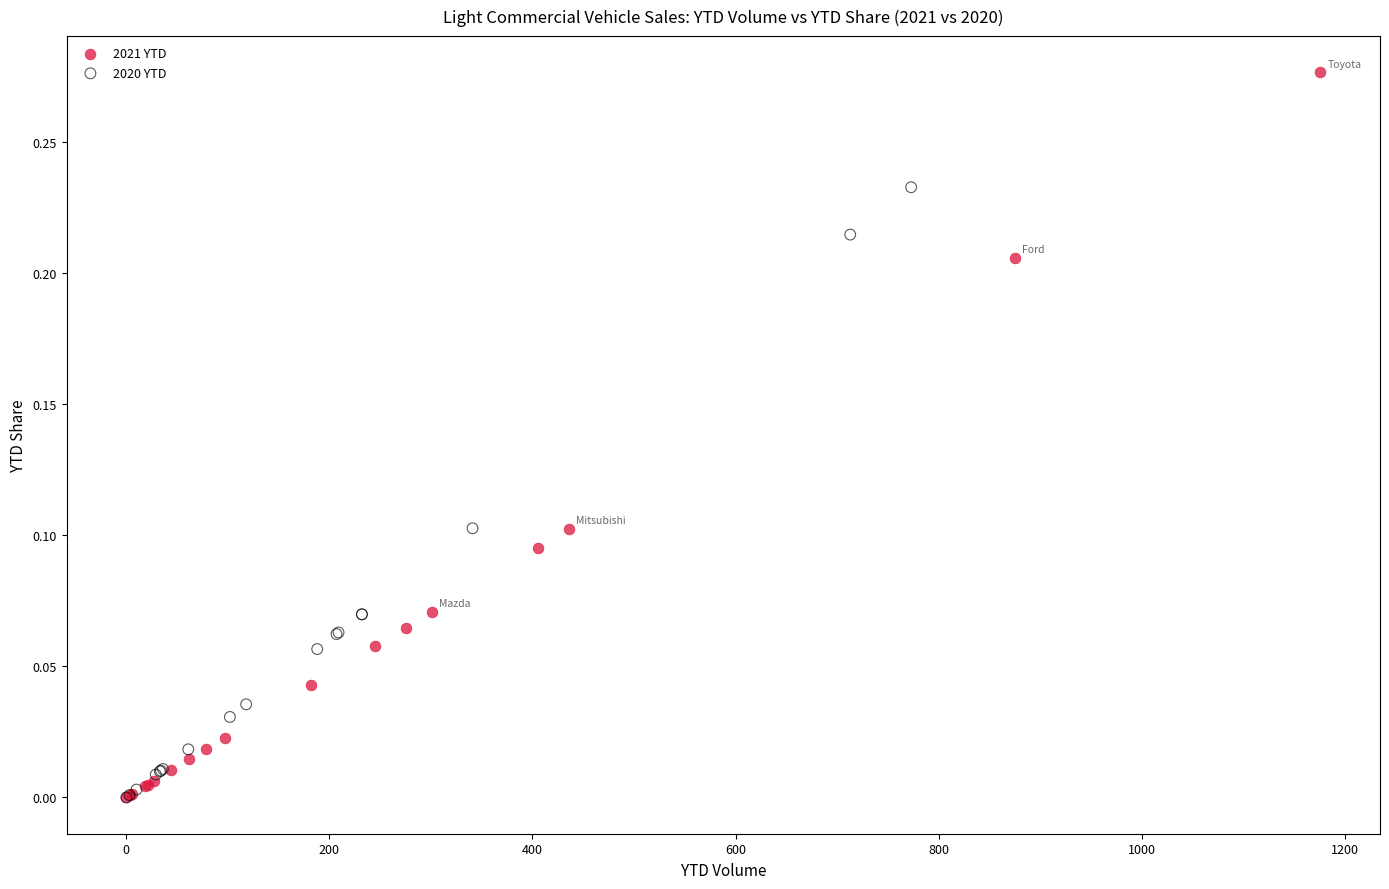

Which series reaches the maximum Y coordinate?

2021 YTD